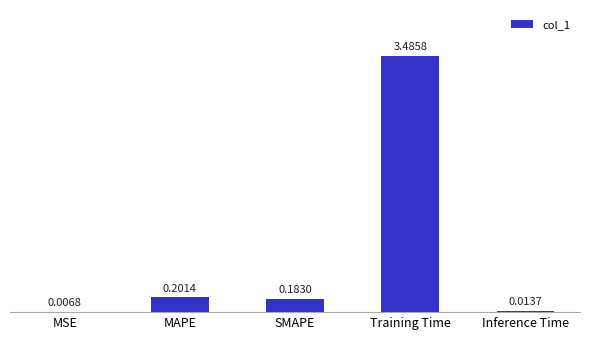

Between Inference Time and Training Time, which is larger?

Training Time